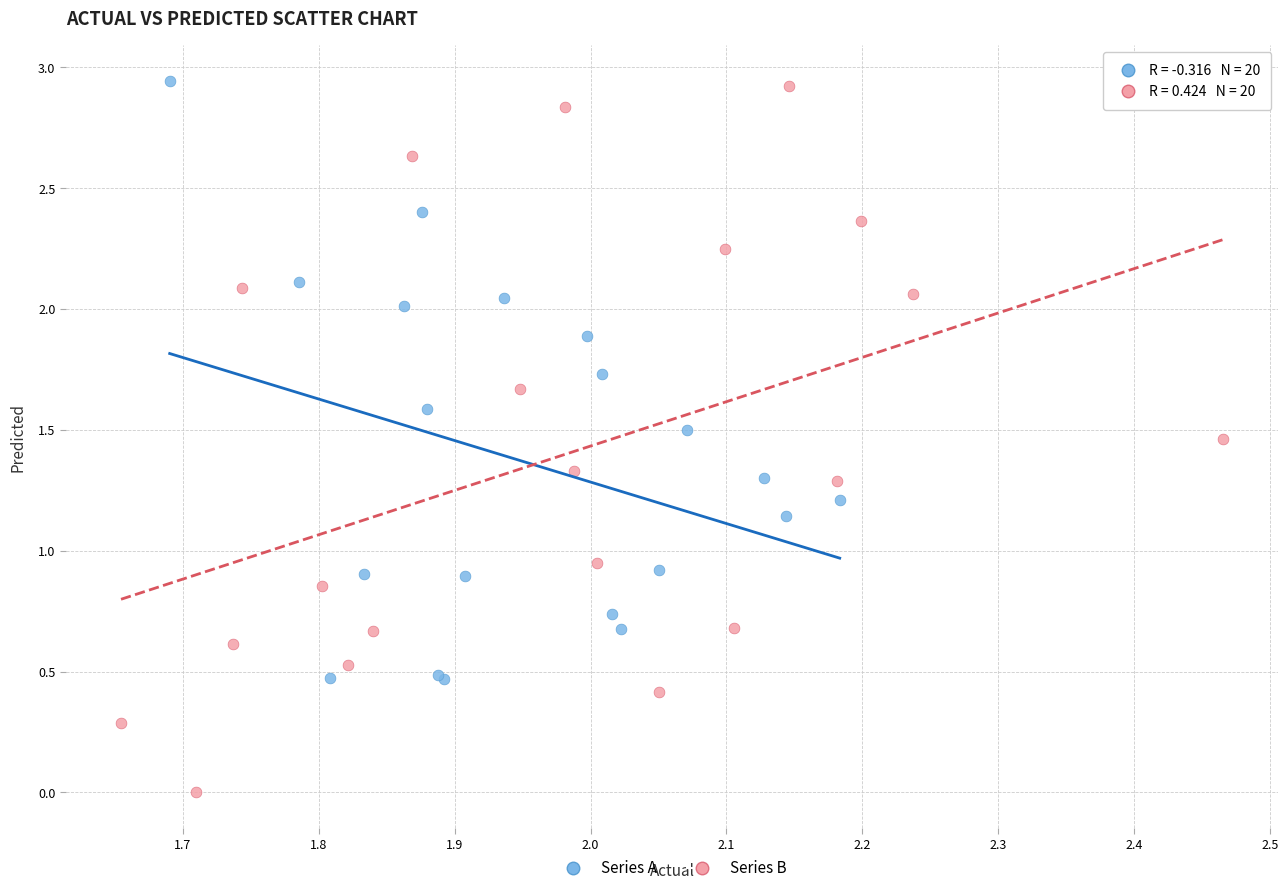

Which series has the largest Y range (max minus min)?

Series B